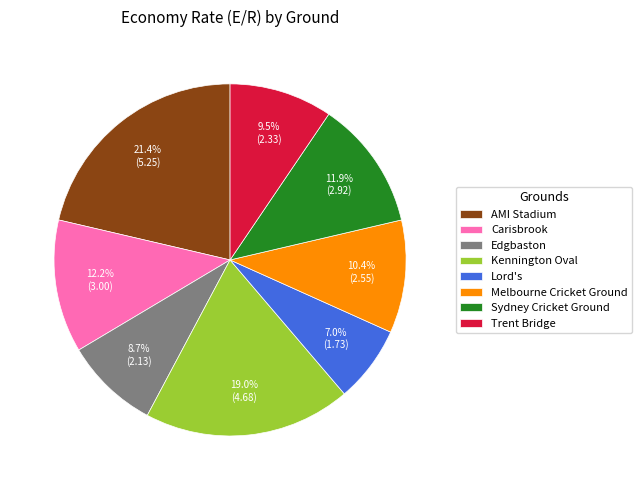

Approximately how many times larger is the value at Edgbaston compared to Kennington Oval?

0.5